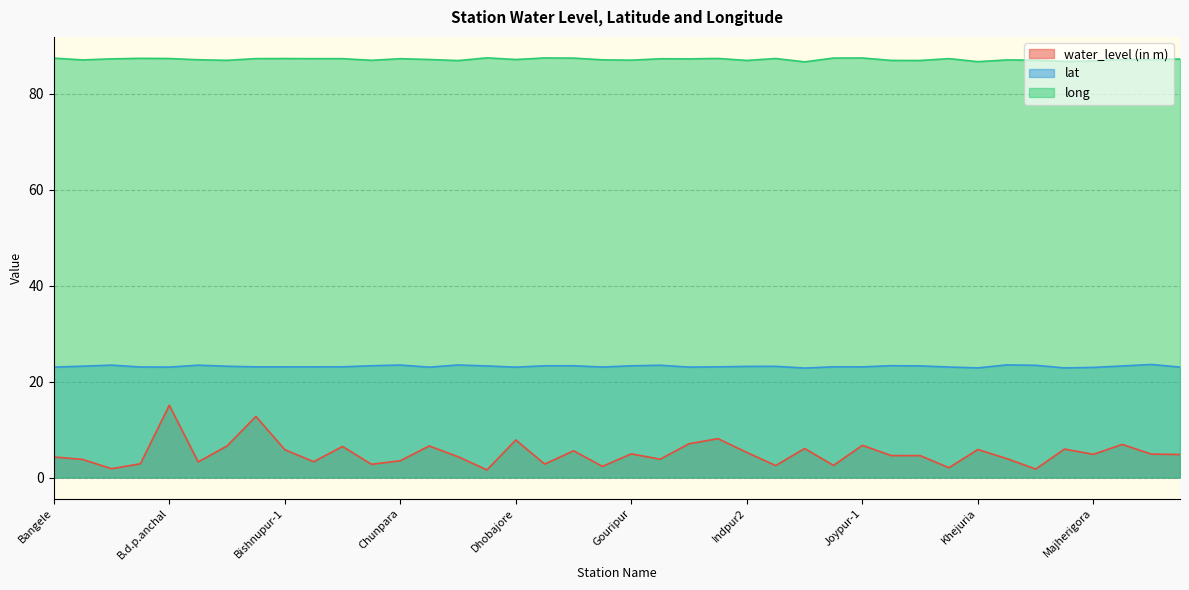

What is the value of the long point at the 15th from the left?

86.9